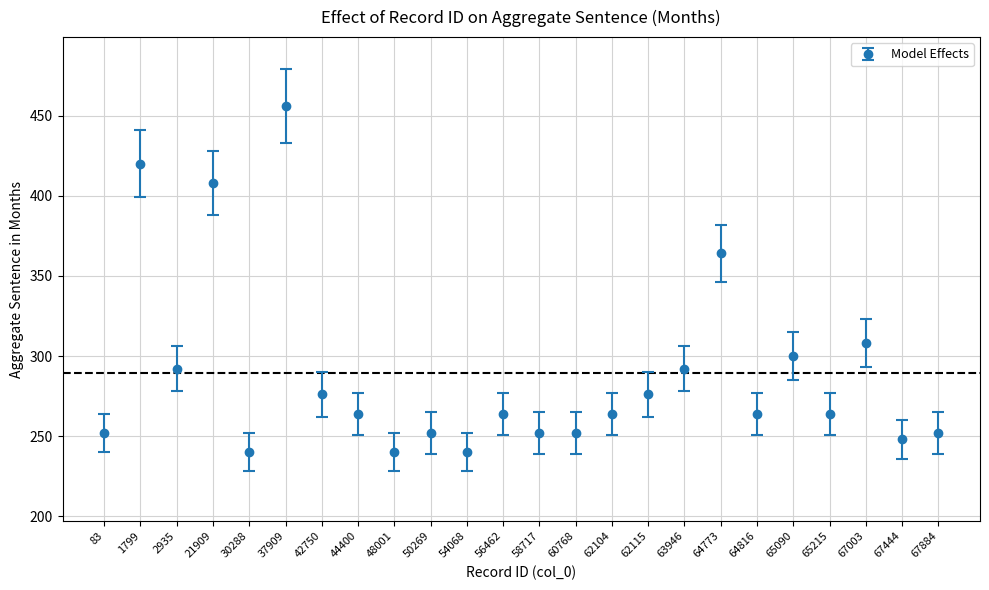

What is the sum of the values at 2935 and 56462?

556